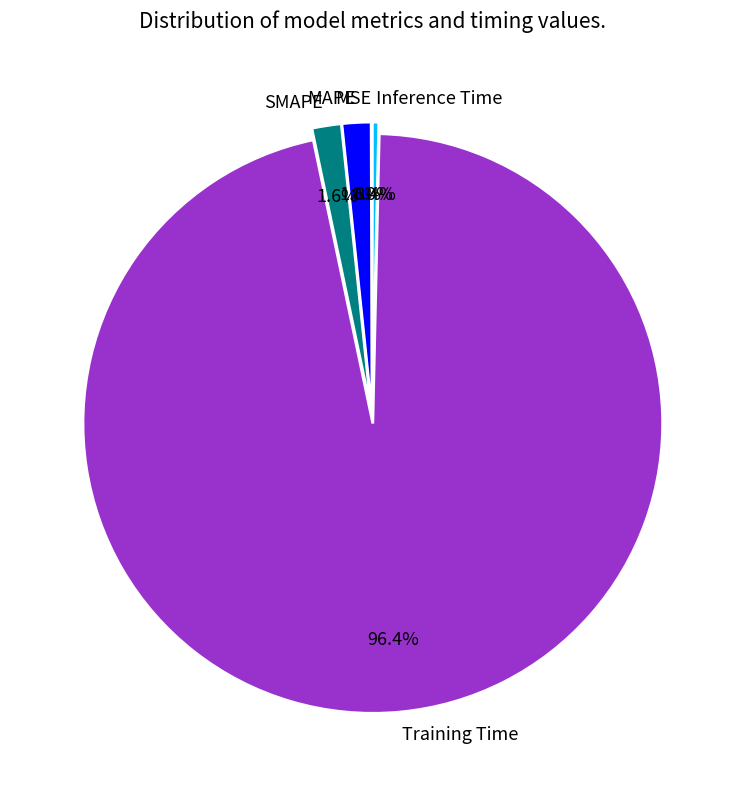

What percentage is NOT represented by Inference Time?

99.6%